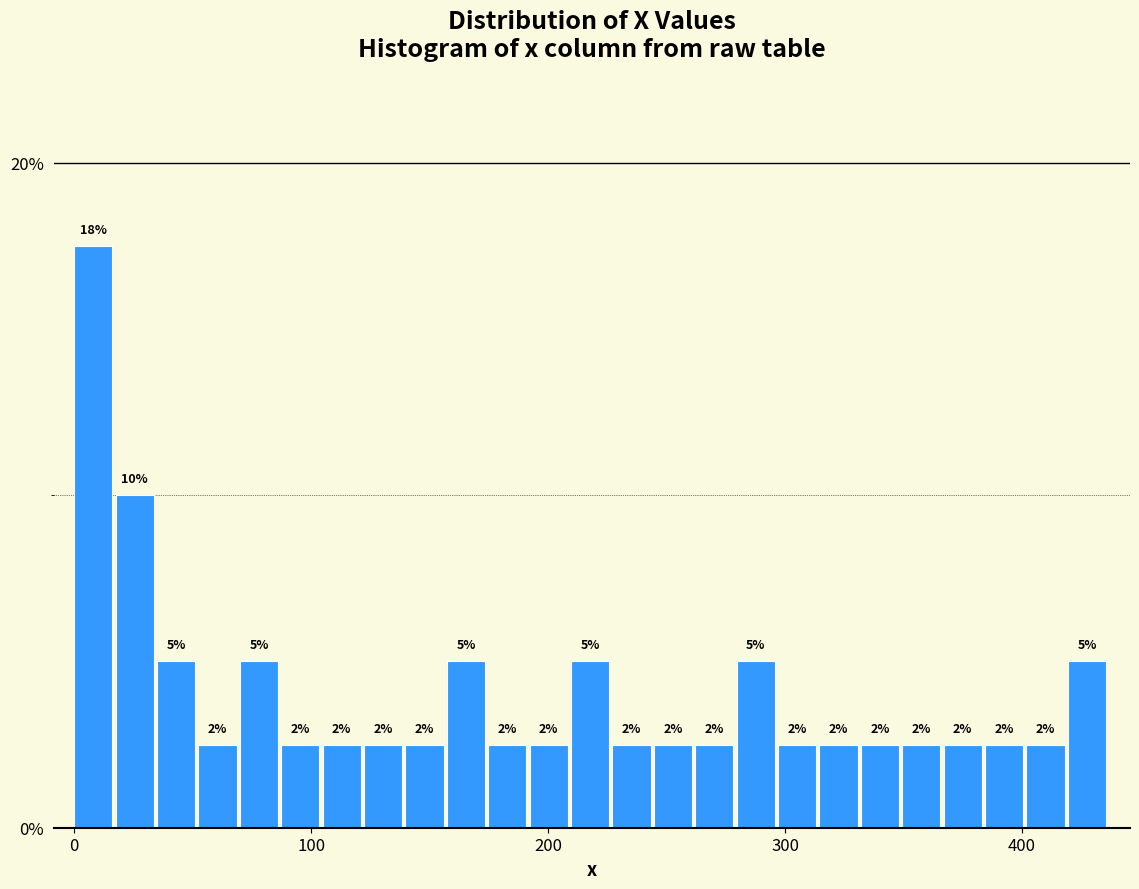

Around what value on the x-axis is the tallest bar? Give the approximate position of its centre, as read against the axis.

10